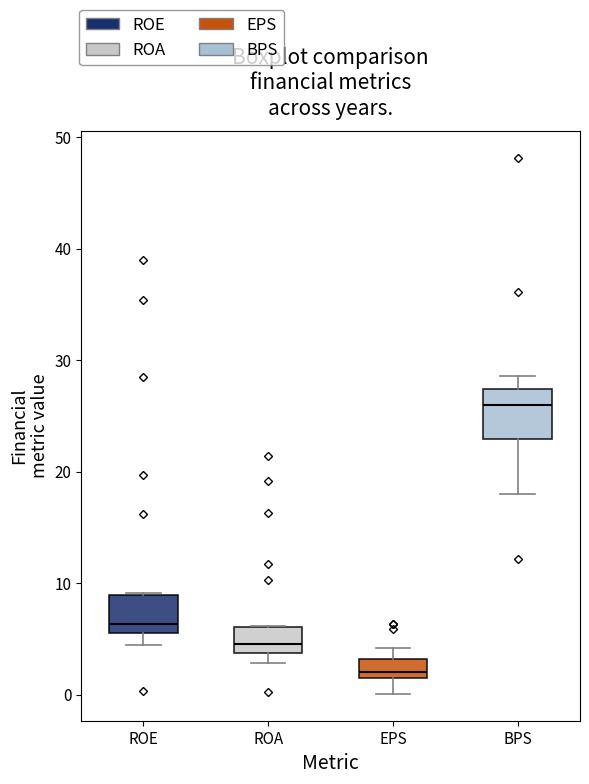

Reading left to right, read every box against the y-axis: the position of its median line, the range the box covers, and the ends of its whiskers. The values are not printed on the chart, so give them approximately, as read against the axis.

ROE: median 6 (just above the box's lower edge), box 6 to 9, whiskers 4 to 9
ROA: median 5, box 4 to 6, whiskers 3 to 6
EPS: median 2, box 1 to 3, whiskers 0 to 4
BPS: median 26, box 23 to 27, whiskers 18 to 29